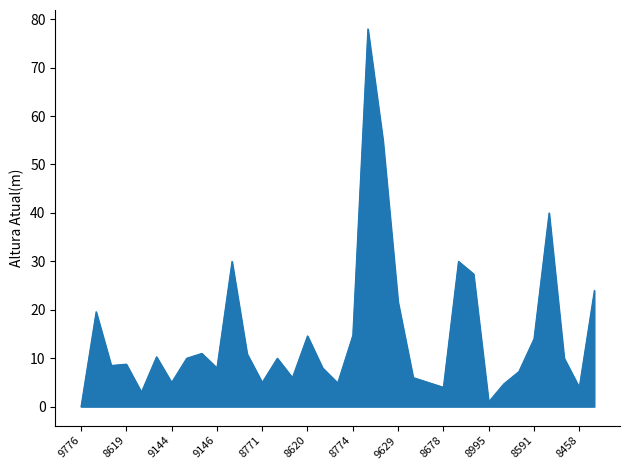

What is the difference between the maximum and minimum values?

78.0